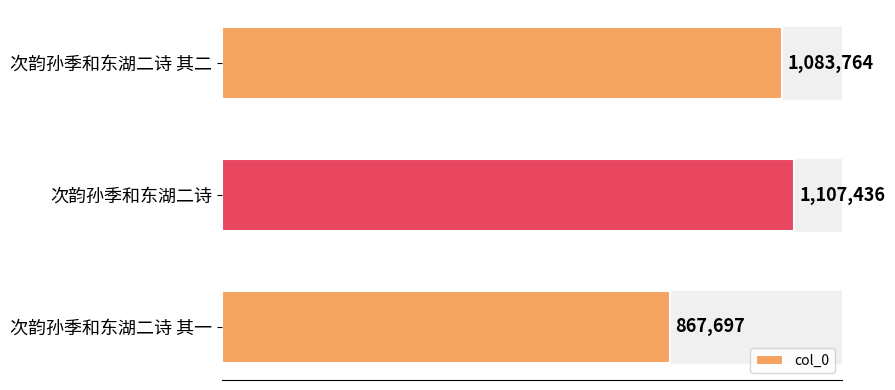

Rank the categories by value from highest to lowest.

次韵孙季和东湖二诗, 次韵孙季和东湖二诗 其二, 次韵孙季和东湖二诗 其一